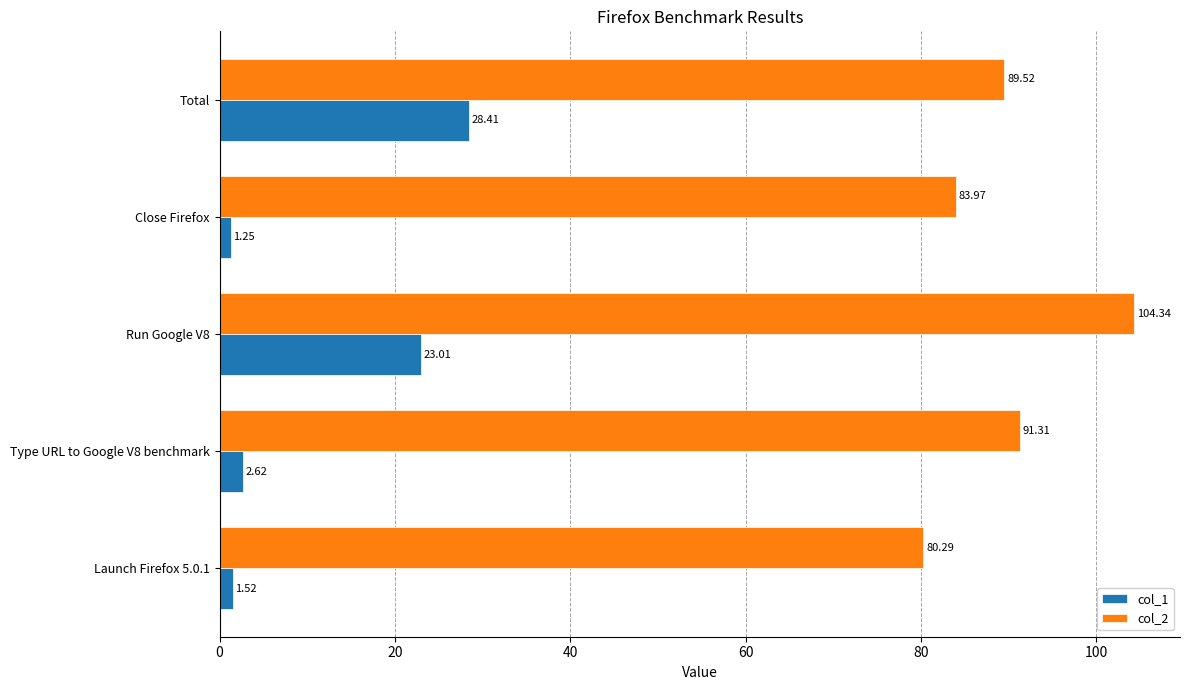

Rank the series by their maximum value, from lowest to highest.

col_1, col_2